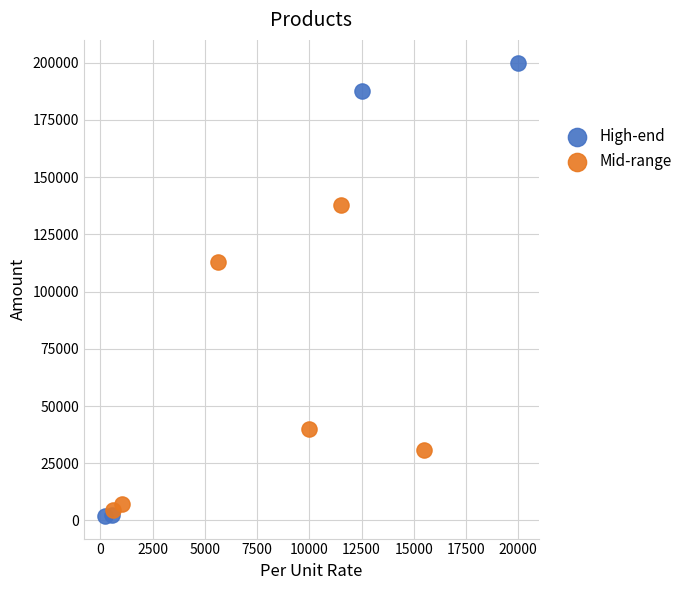

Which series has the largest Y range (max minus min)?

High-end